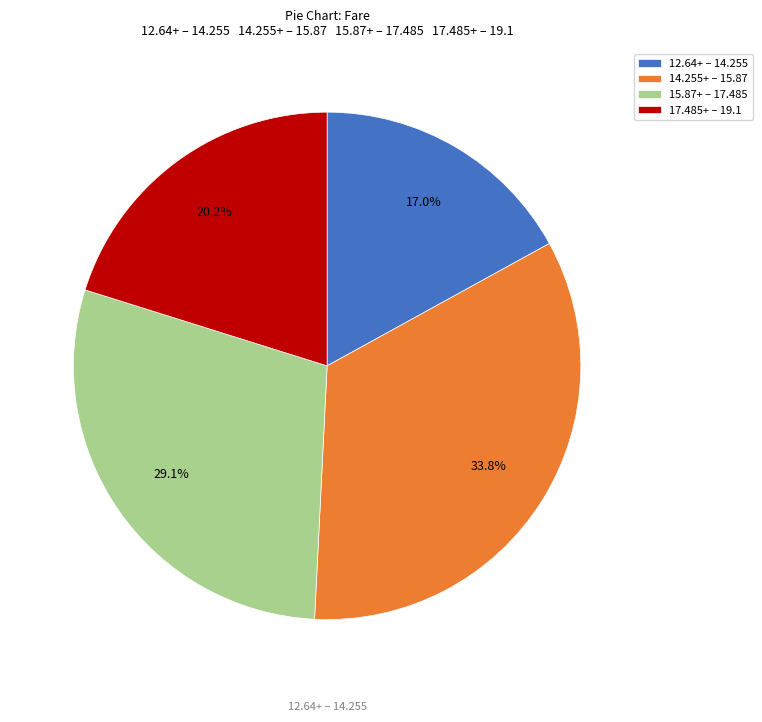

Approximately how many times larger is the value at 12.64+ – 14.255 compared to 17.485+ – 19.1?

0.8